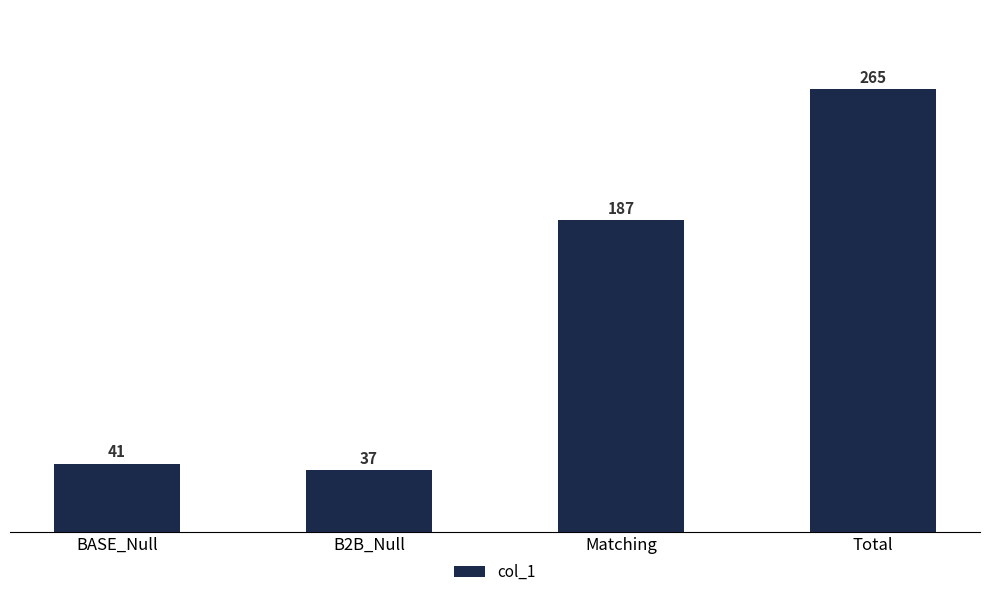

Reading left to right, extract all data points from this chart.

41	37	187	265